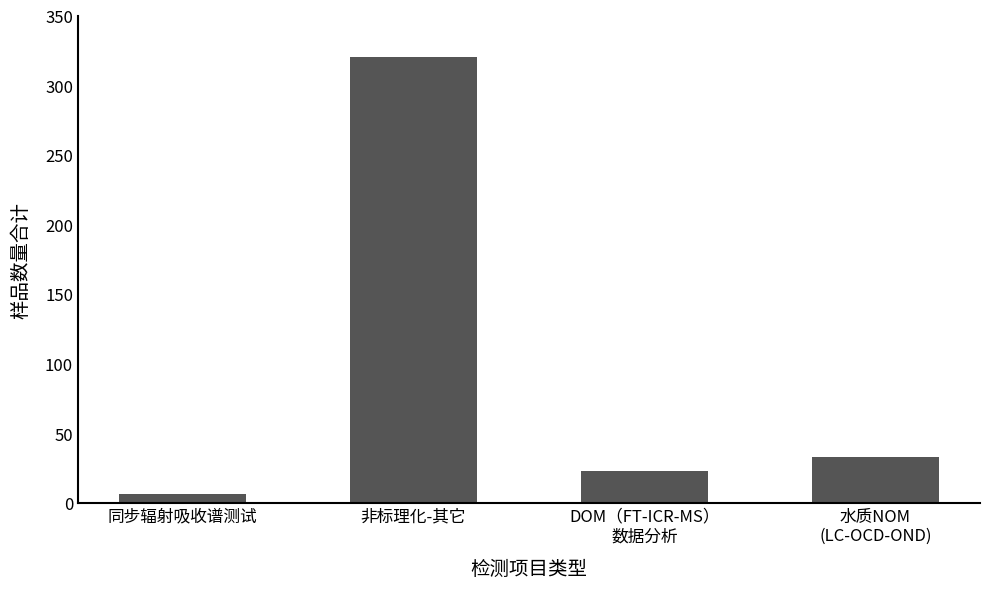

True or false: the data shows 48 at 水质NOM
(LC-OCD-OND).

False